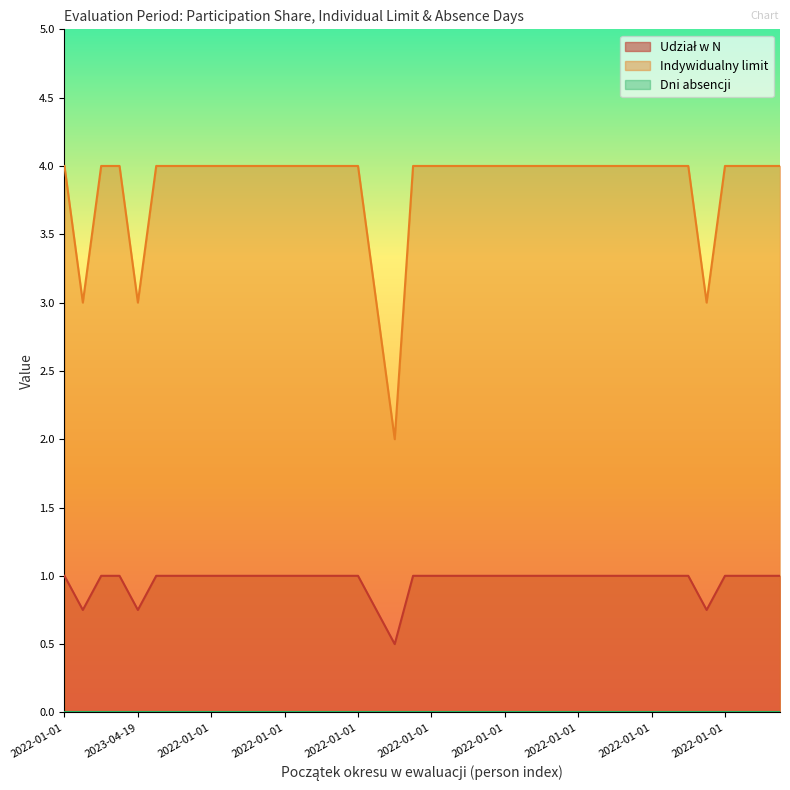

What is the difference between the maximum and minimum values in the Indywidualny limit series?

2.0